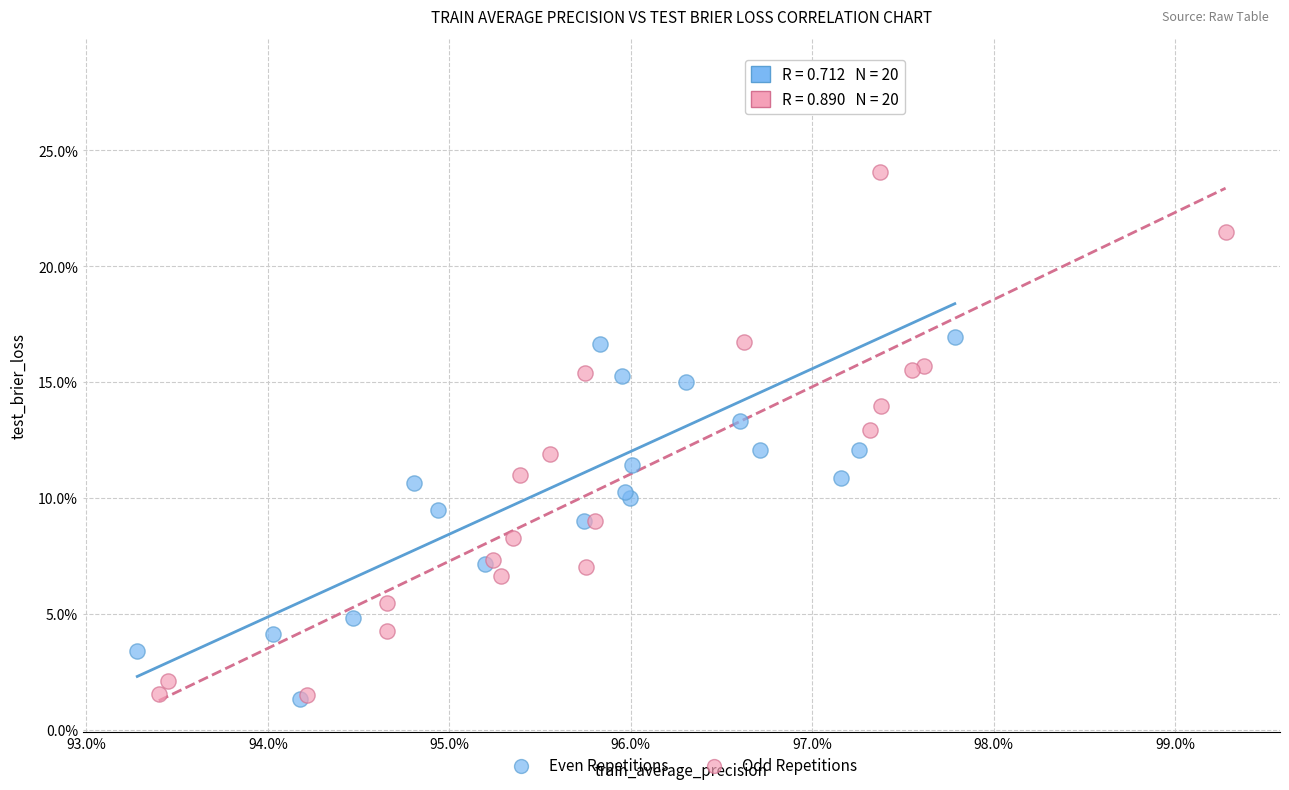

Which series has the largest Y range (max minus min)?

Even Repetitions